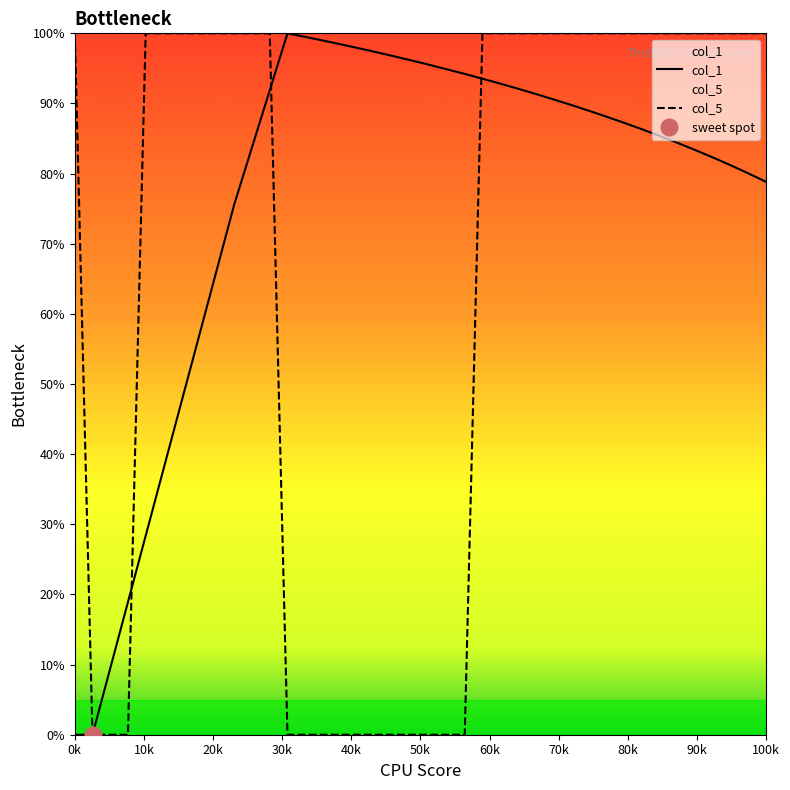

Is it true that col_1 equals 17.2 at 100k?

False